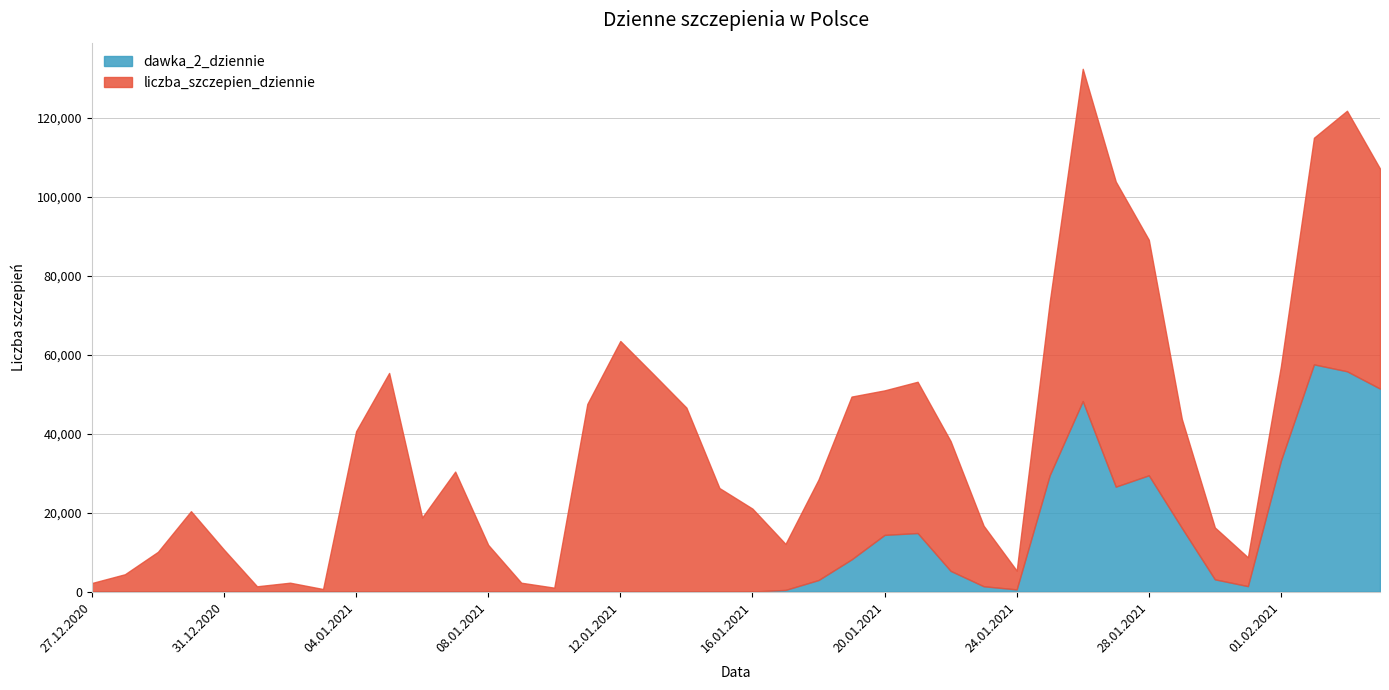

Reading left to right, transcribe all the data shown in this chart.

liczba_szczepien_dziennie: 27.12.2020=2175	28.12.2020=4397	29.12.2020=10084	30.12.2020=20380	31.12.2020=10620	01.01.2021=1346	02.01.2021=2258	03.01.2021=653	04.01.2021=40648	05.01.2021=55415	06.01.2021=18791	07.01.2021=30417	08.01.2021=11840	09.01.2021=2254	10.01.2021=997	11.01.2021=47550	12.01.2021=63515	13.01.2021=55124	14.01.2021=46635	15.01.2021=26245	16.01.2021=21028	17.01.2021=12090	18.01.2021=28412	19.01.2021=49426	20.01.2021=51001	21.01.2021=53182	22.01.2021=38129	23.01.2021=16687	24.01.2021=5325	25.01.2021=73413	26.01.2021=132499	27.01.2021=103920	28.01.2021=89181	29.01.2021=43762	30.01.2021=16258	31.01.2021=8688	01.02.2021=57137	02.02.2021=115026	03.02.2021=121869	04.02.2021=107207
dawka_2_dziennie: 27.12.2020=0	28.12.2020=0	29.12.2020=0	30.12.2020=1	31.12.2020=0	01.01.2021=1	02.01.2021=0	03.01.2021=0	04.01.2021=1	05.01.2021=2	06.01.2021=0	07.01.2021=0	08.01.2021=0	09.01.2021=0	10.01.2021=0	11.01.2021=3	12.01.2021=0	13.01.2021=0	14.01.2021=2	15.01.2021=0	16.01.2021=17	17.01.2021=431	18.01.2021=2934	19.01.2021=8162	20.01.2021=14373	21.01.2021=14844	22.01.2021=5251	23.01.2021=1356	24.01.2021=557	25.01.2021=29514	26.01.2021=48291	27.01.2021=26602	28.01.2021=29473	29.01.2021=16147	30.01.2021=3112	31.01.2021=1387	01.02.2021=33192	02.02.2021=57589	03.02.2021=55842	04.02.2021=51450